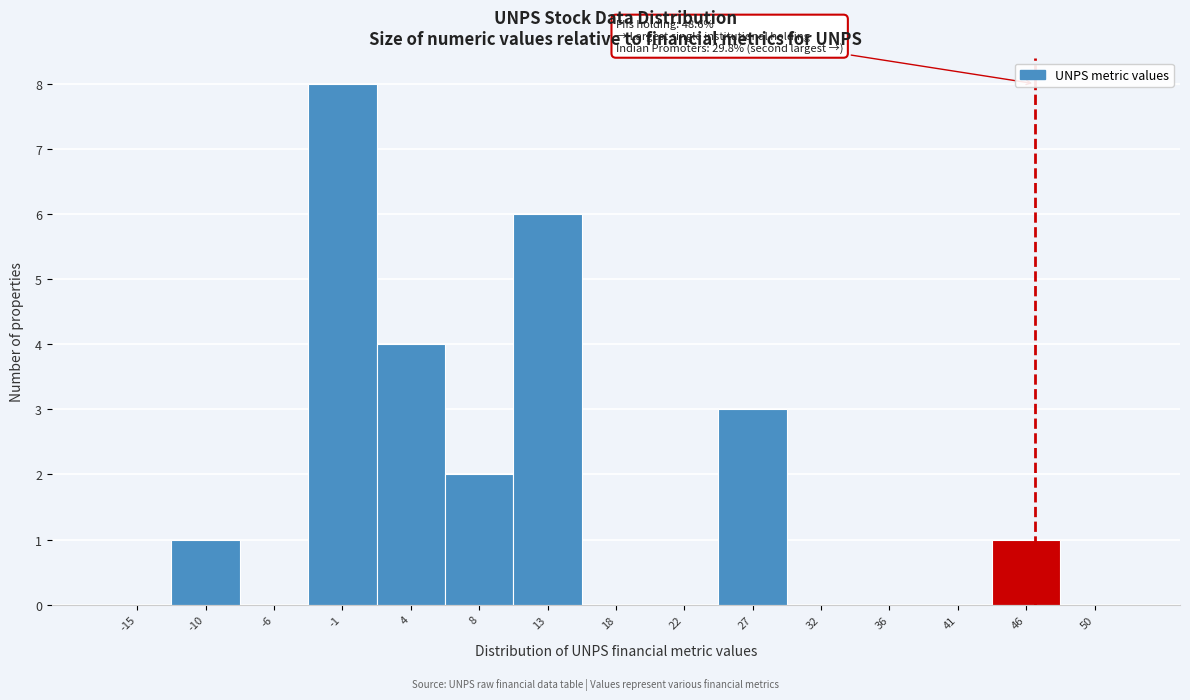

Reading right to left, extract all data points from this chart.

50=0	46=1	41=0	36=0	32=0	27=3	22=0	18=0	13=6	8=2	4=4	-1=8	-6=0	-10=1	-15=0